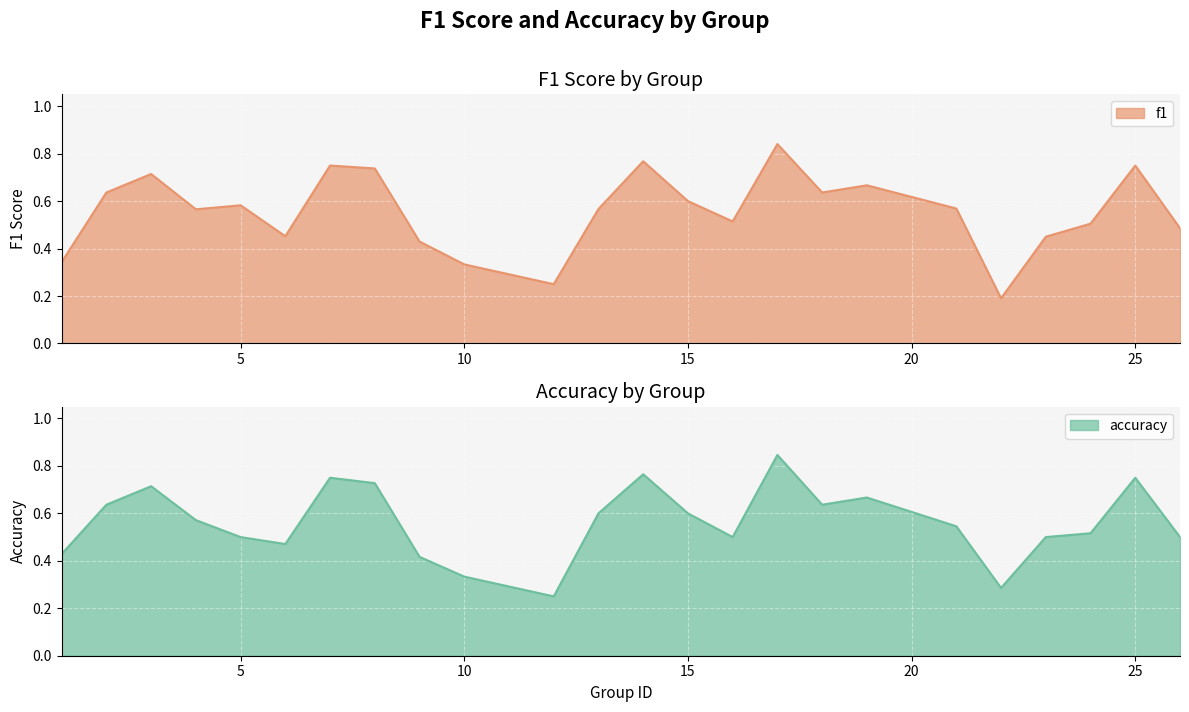

Rank the series at 17 from highest to lowest value.

accuracy, f1